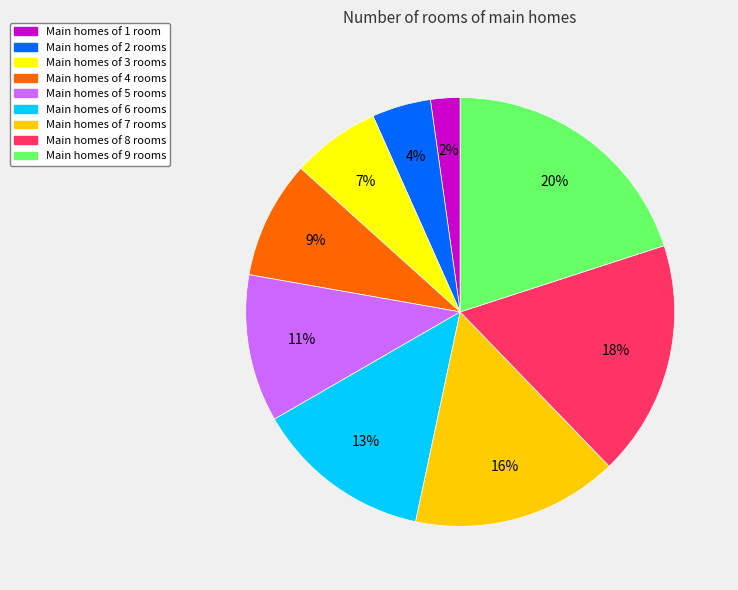

Is there a majority slice in this chart?

No